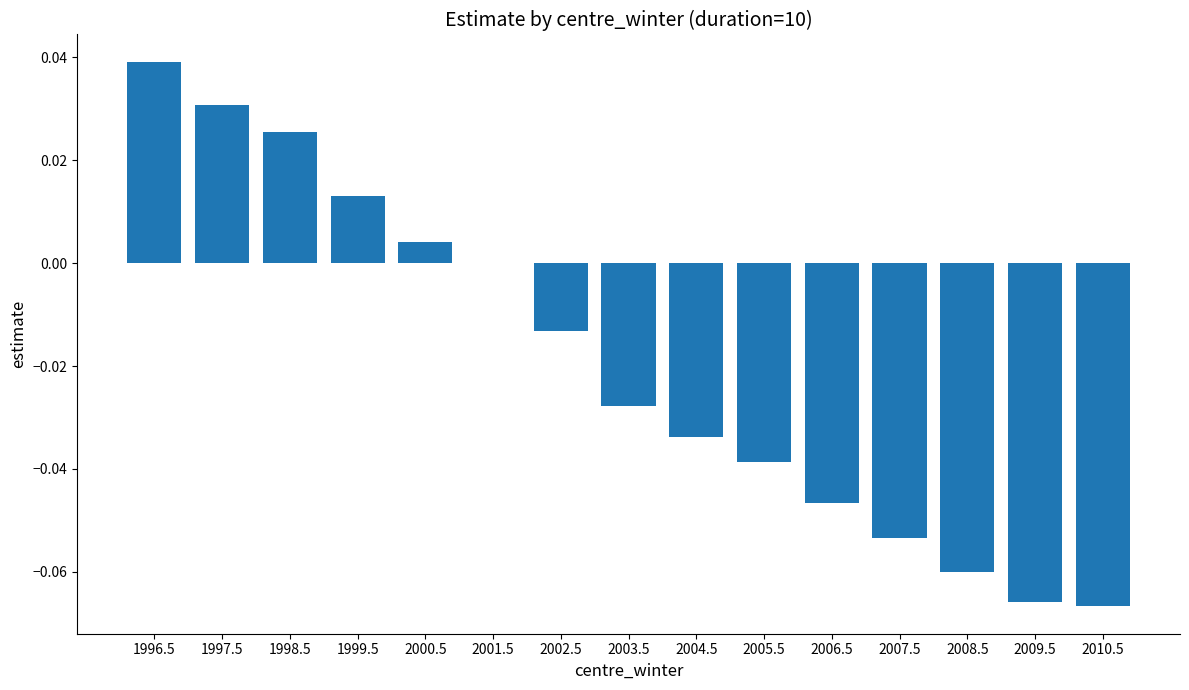

The chart shows a value of -0.1 at 2006.5. True or false?

False